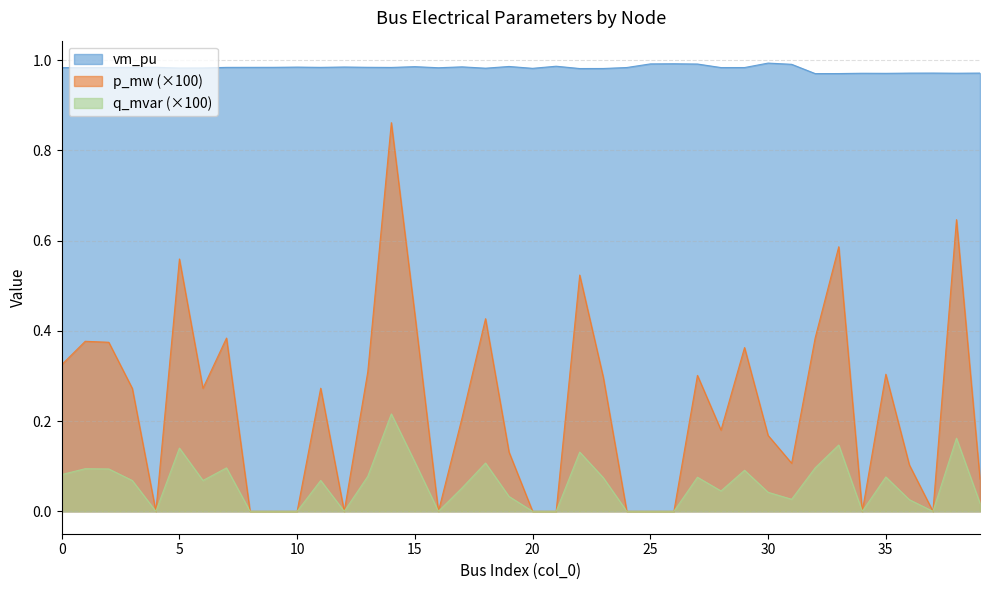

The vm_pu series shows 1.0 at 39. True or false?

True